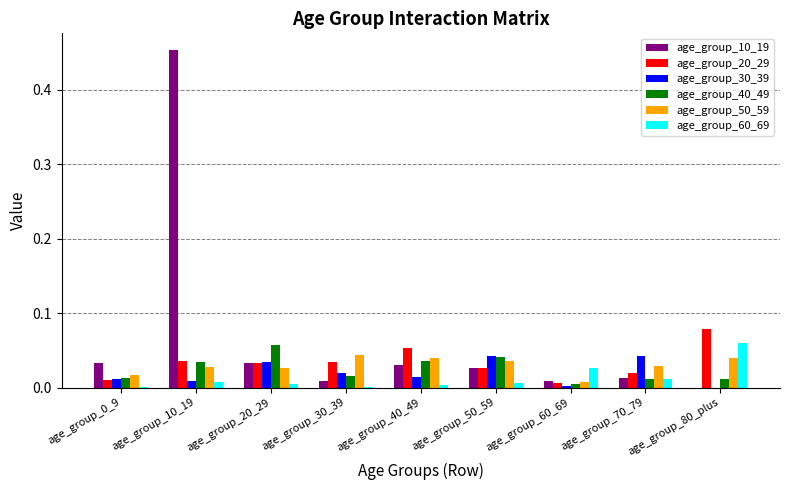

Which series has the largest range (max minus min)?

age_group_10_19